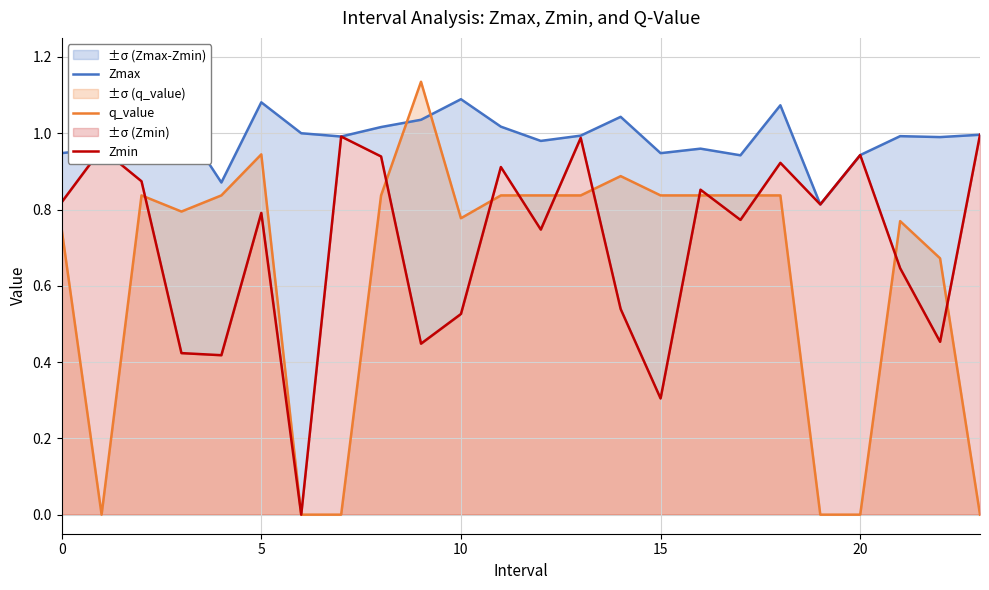

What is the difference between the maximum and minimum values in the Zmin series?

1.0